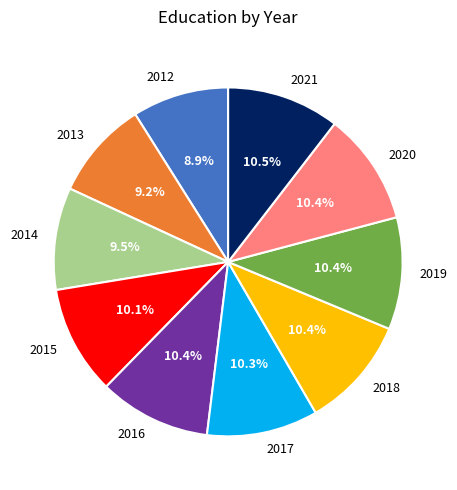

To the nearest percent, what is the average slice percentage?

10%